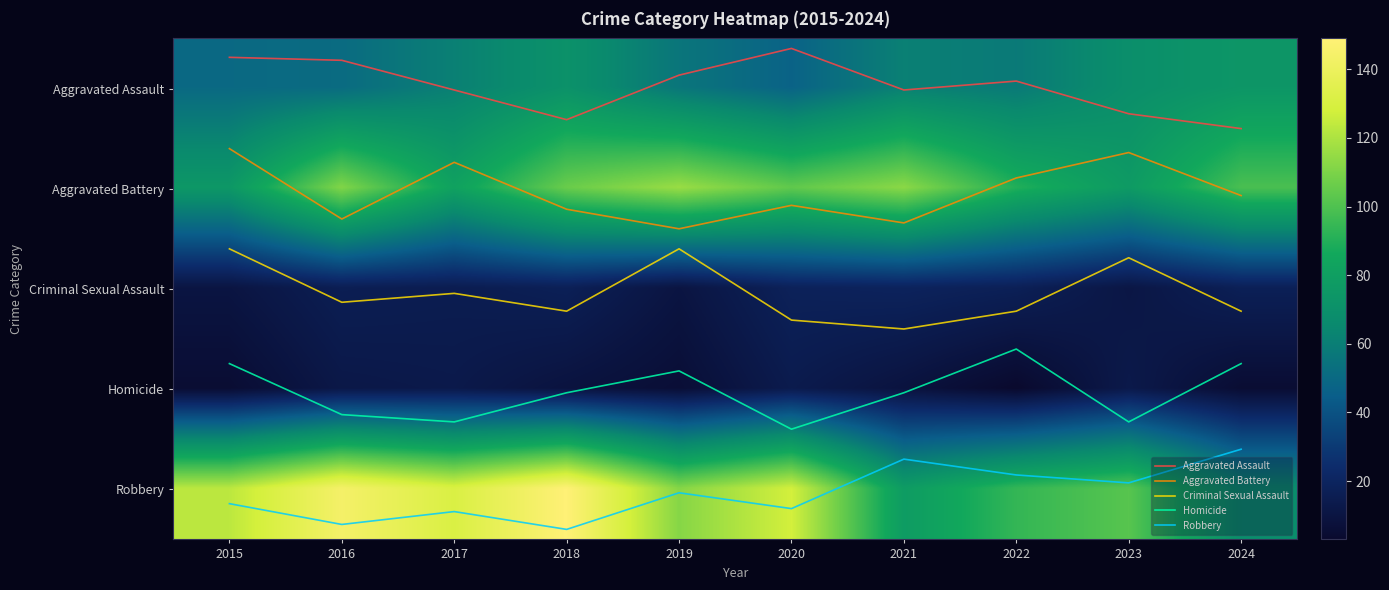

What is the difference between the Aggravated Battery values at 2015 and 2019?

0.8